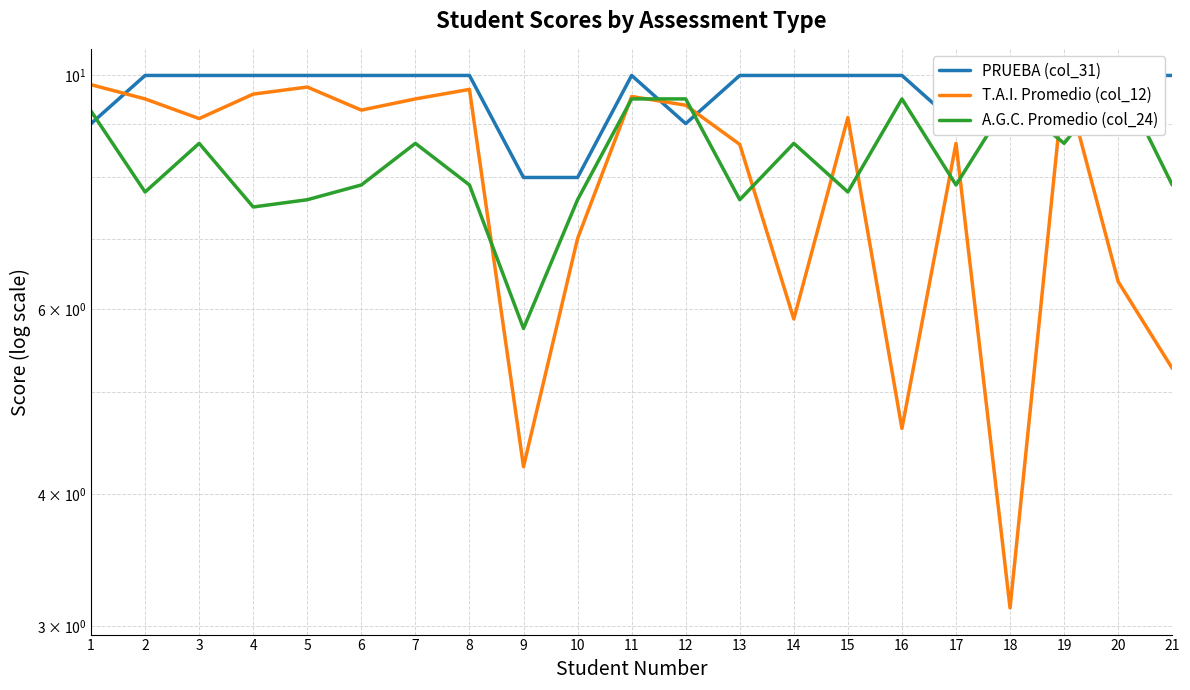

Where is the first local maximum for PRUEBA (col_31)?

11